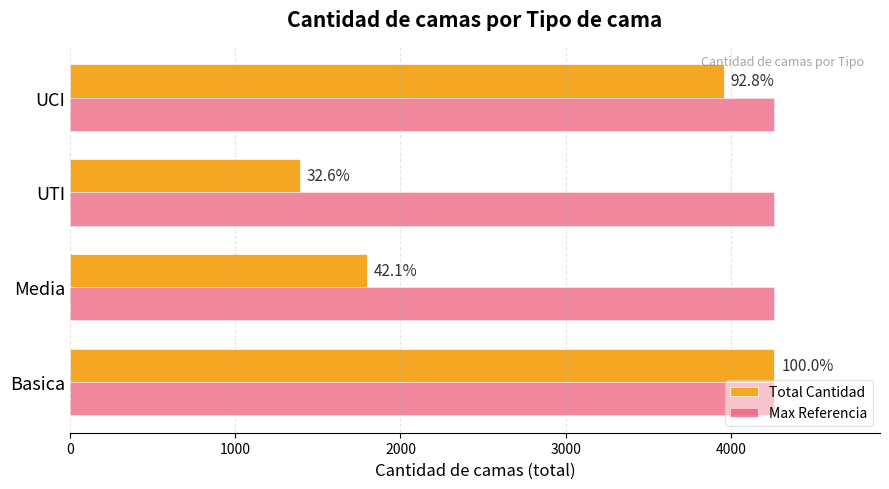

Does the chart contain stacked bars?

No